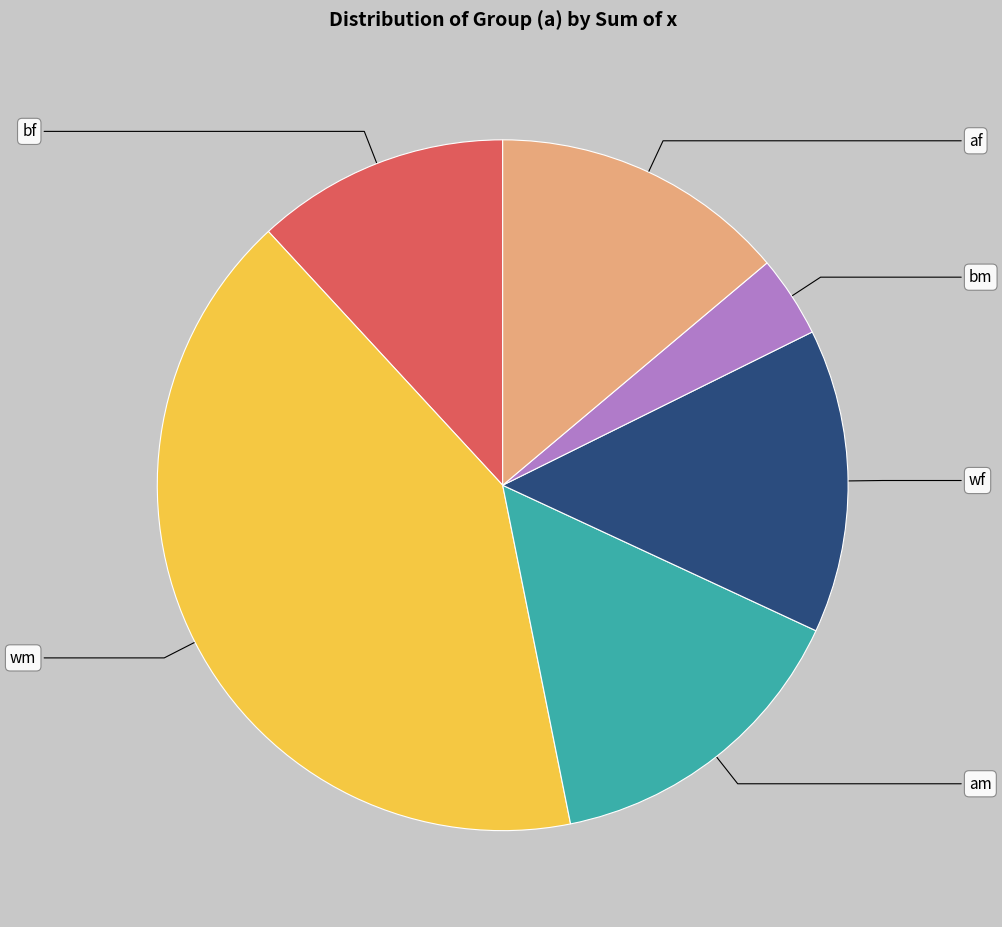

Which category has the smallest portion of the pie?

bm